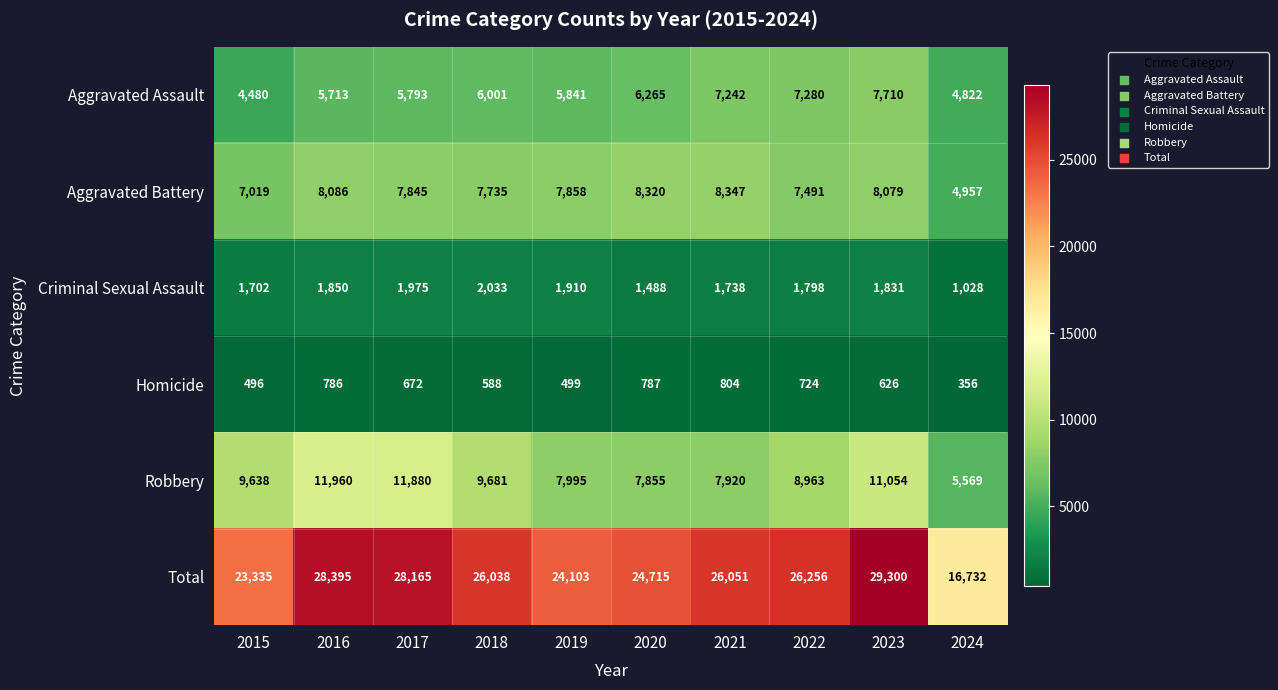

At 2019, list the series in order from largest to smallest.

Total, Robbery, Aggravated Battery, Aggravated Assault, Criminal Sexual Assault, Homicide